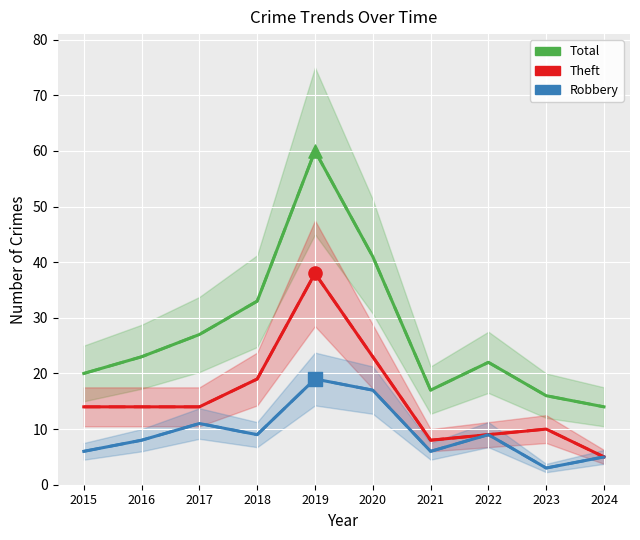

At how many categories does at least one series exceed 33?

2